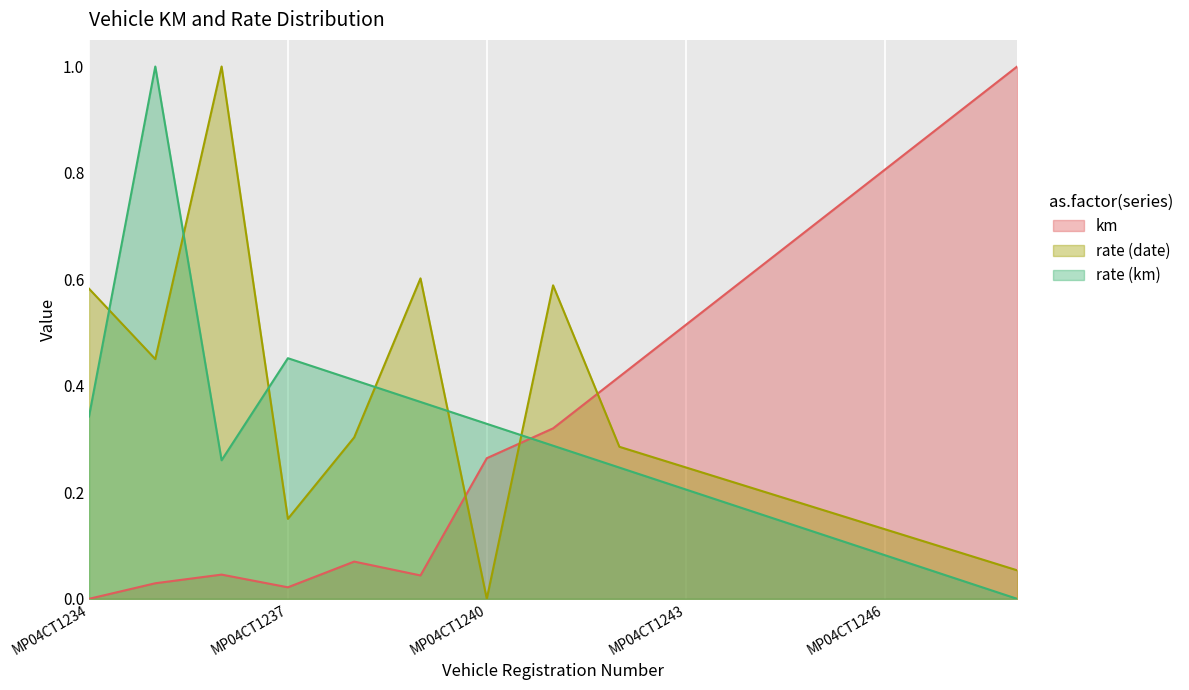

How many data points in rate (km) are above 0?

14